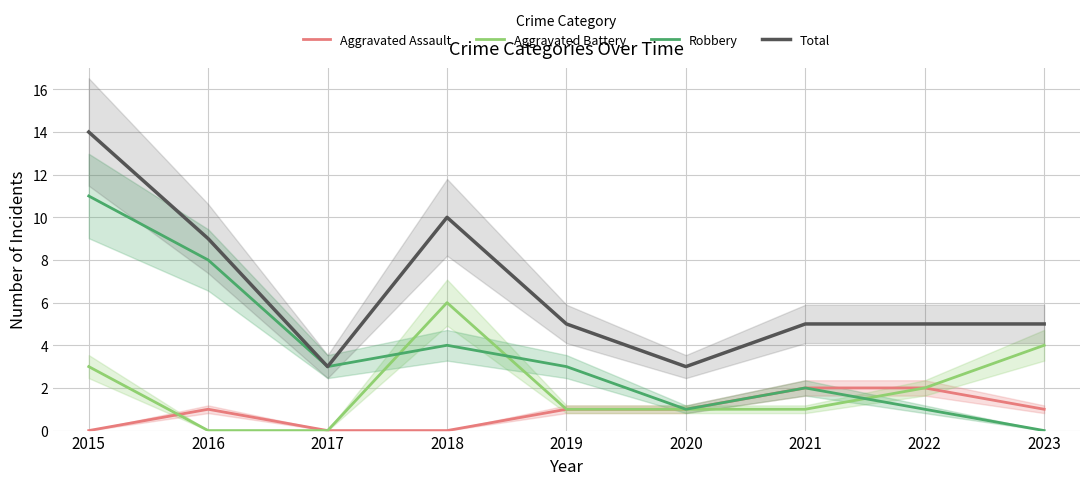

Is it true that Aggravated Battery equals 2 at 2022?

True